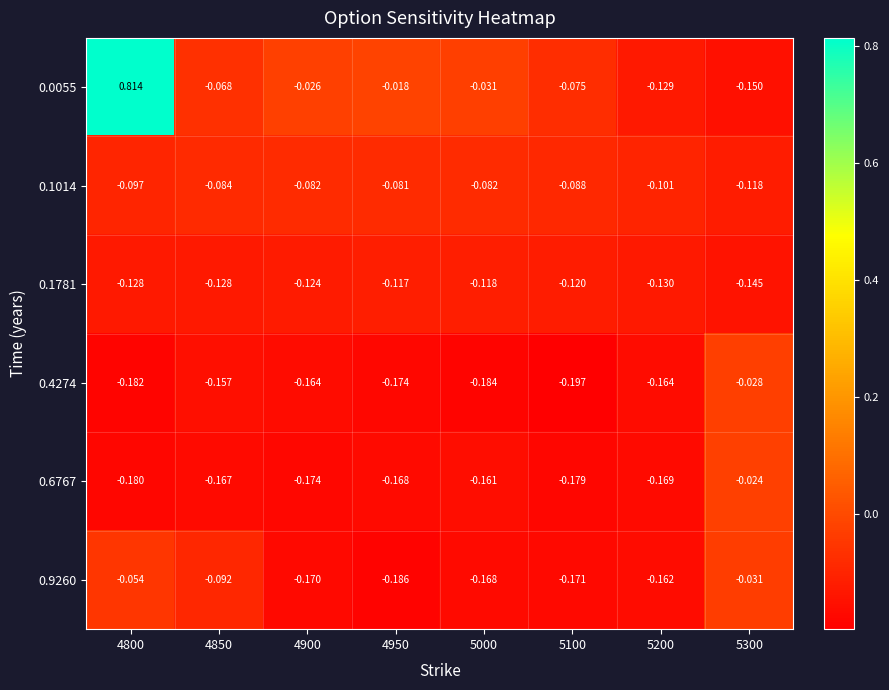

Is the value of 0.9260 at 4900 greater than the value of 0.1014 at 5200?

No